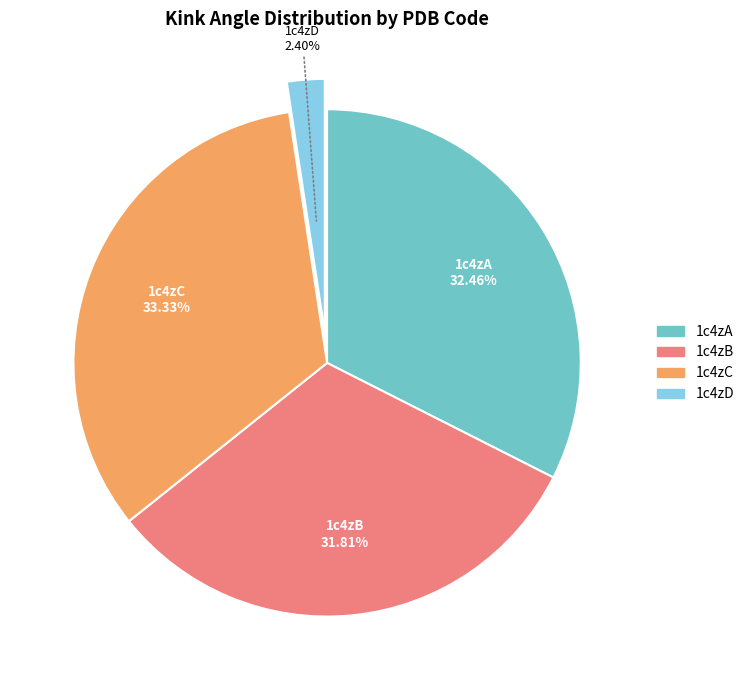

To the nearest percent, what portion does 1c4zD represent?

2%